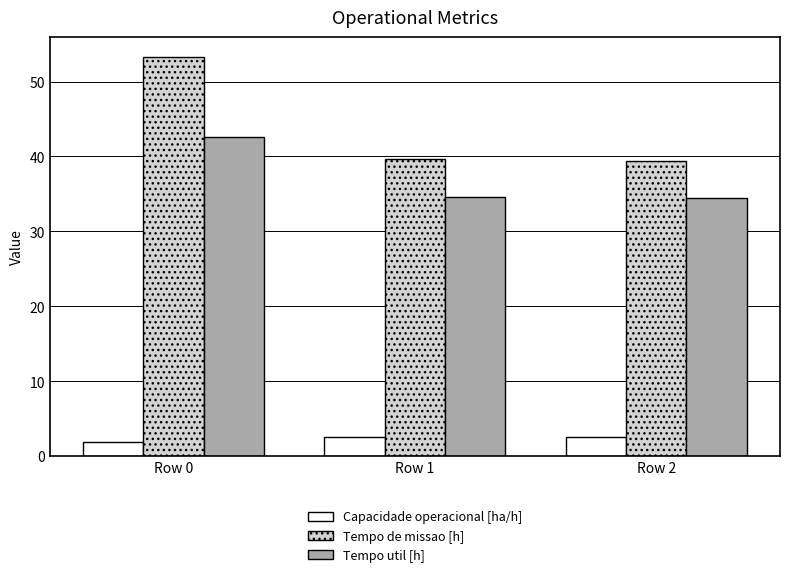

How many groups of bars are there?

3